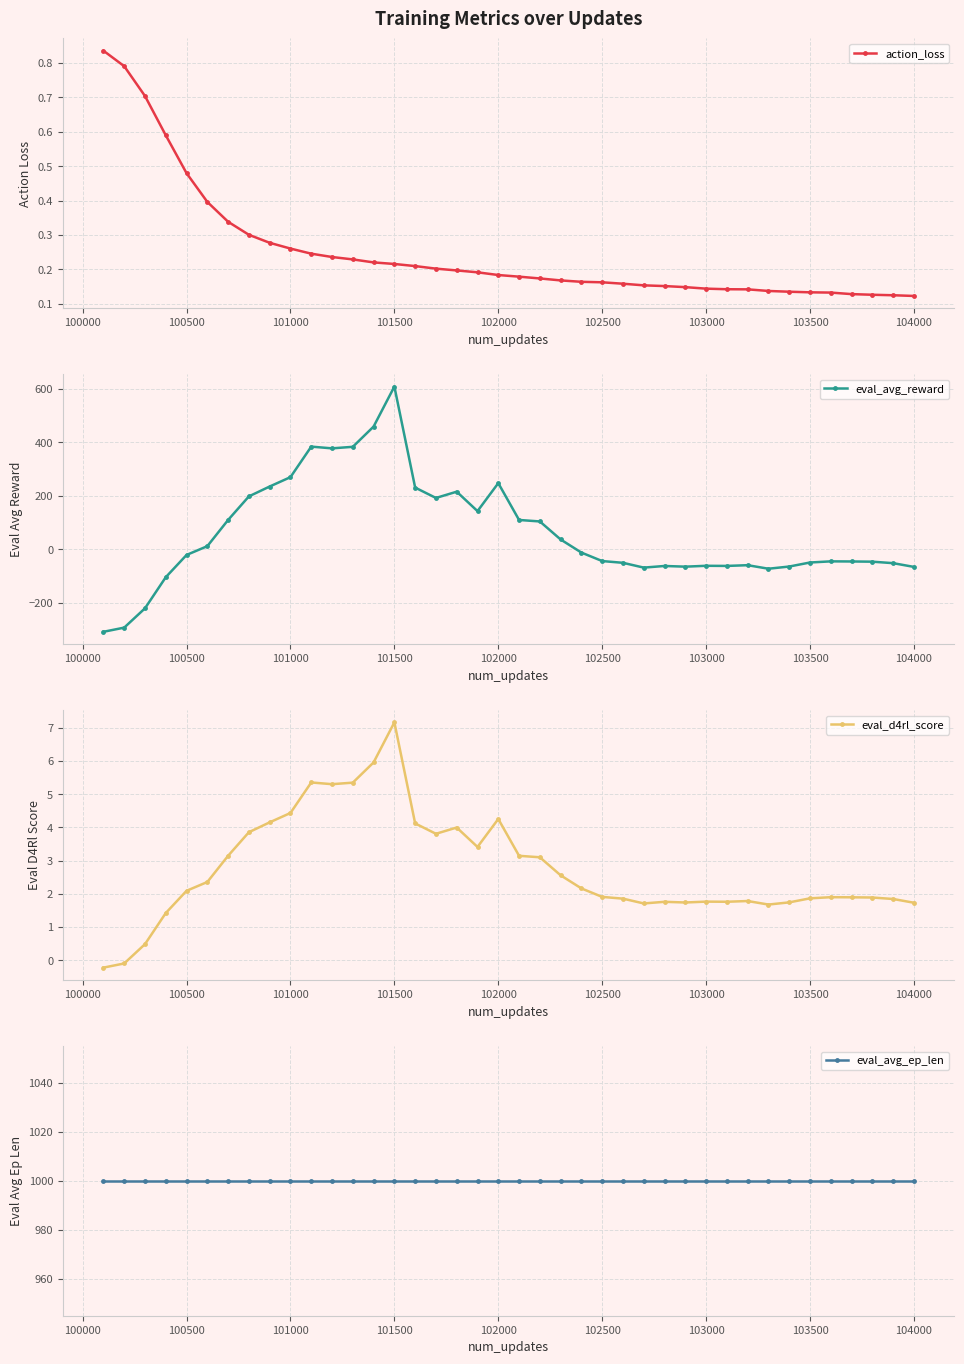

True or false: eval_avg_ep_len and eval_d4rl_score cross at least once.

False